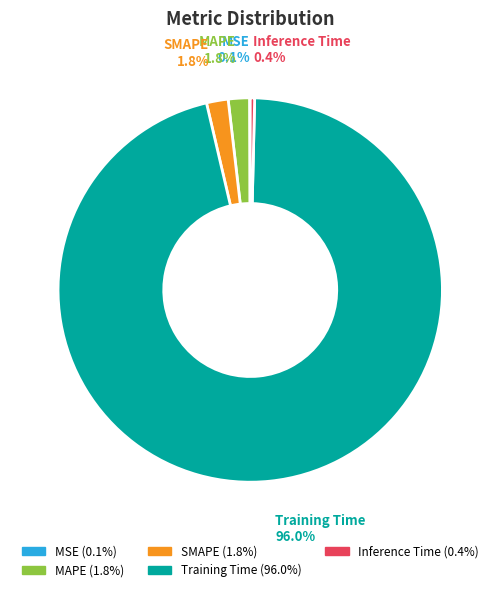

Which slice is the largest?

Training Time